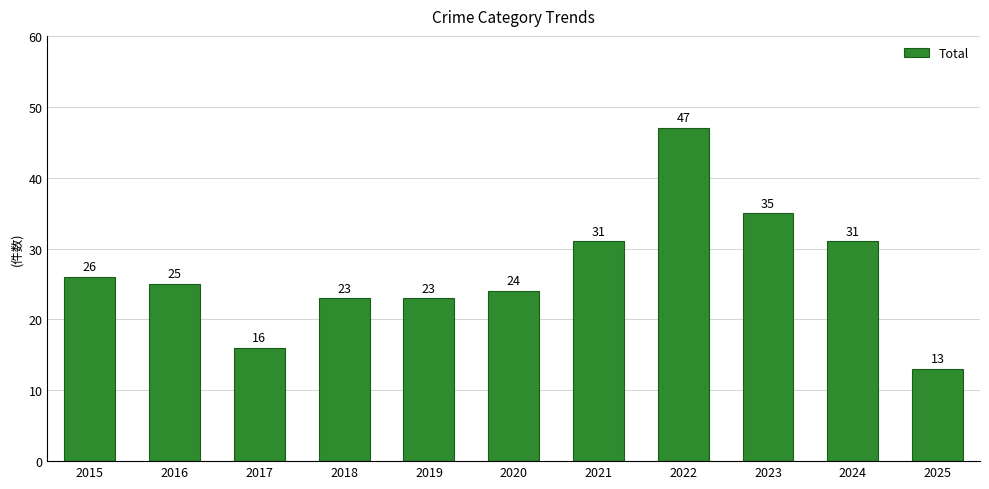

Is it true that the value at 2017 is 26?

False